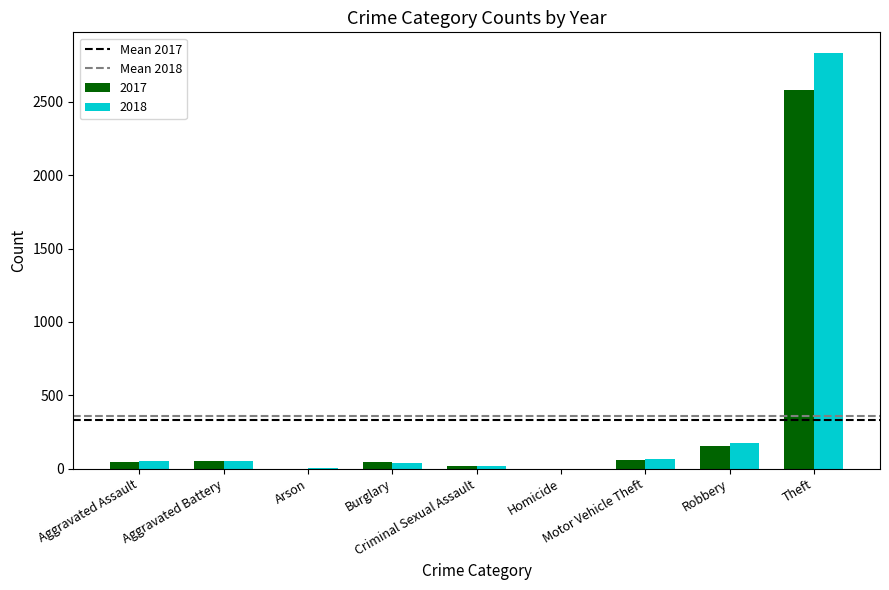

How many data points does each series have?

9